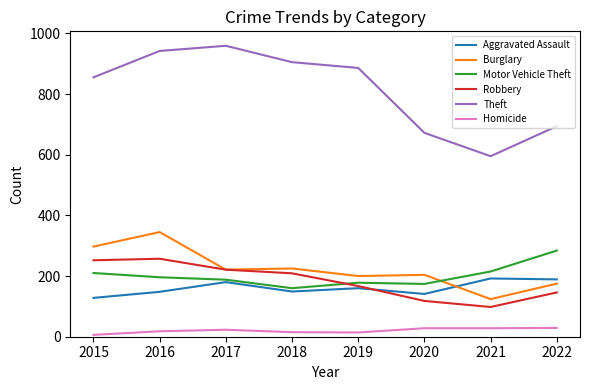

Which series has the widest spread of values?

Theft